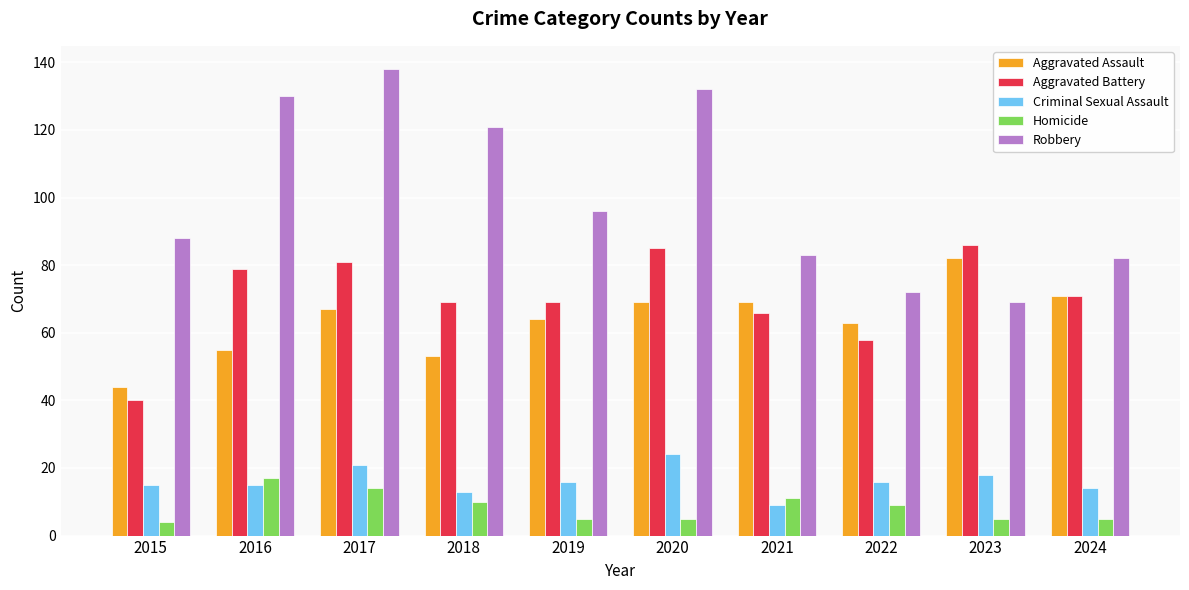

At how many categories does at least one series exceed 12?

10